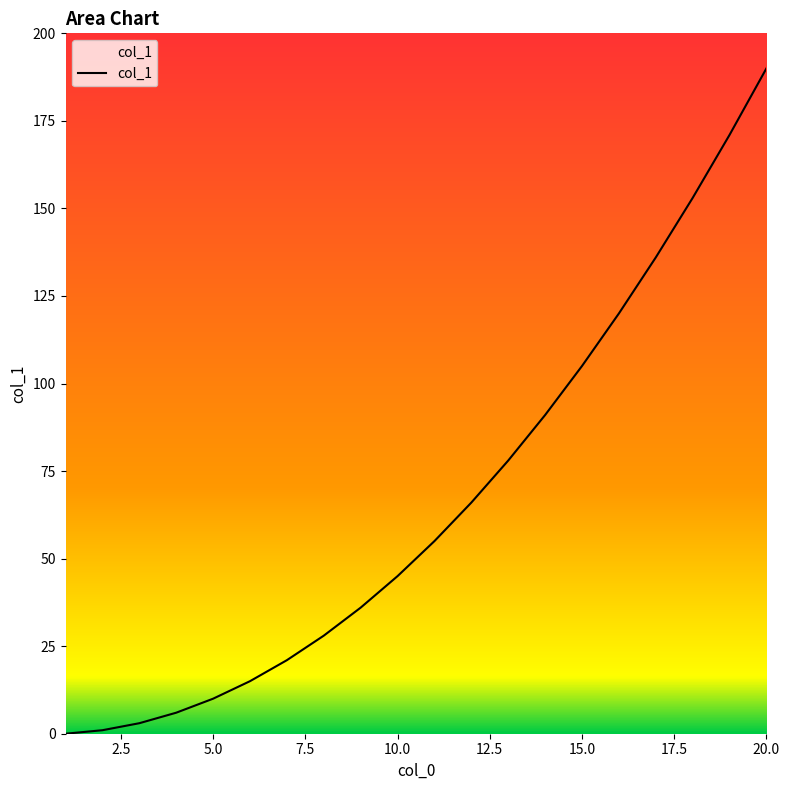

What is the greatest value displayed?

190